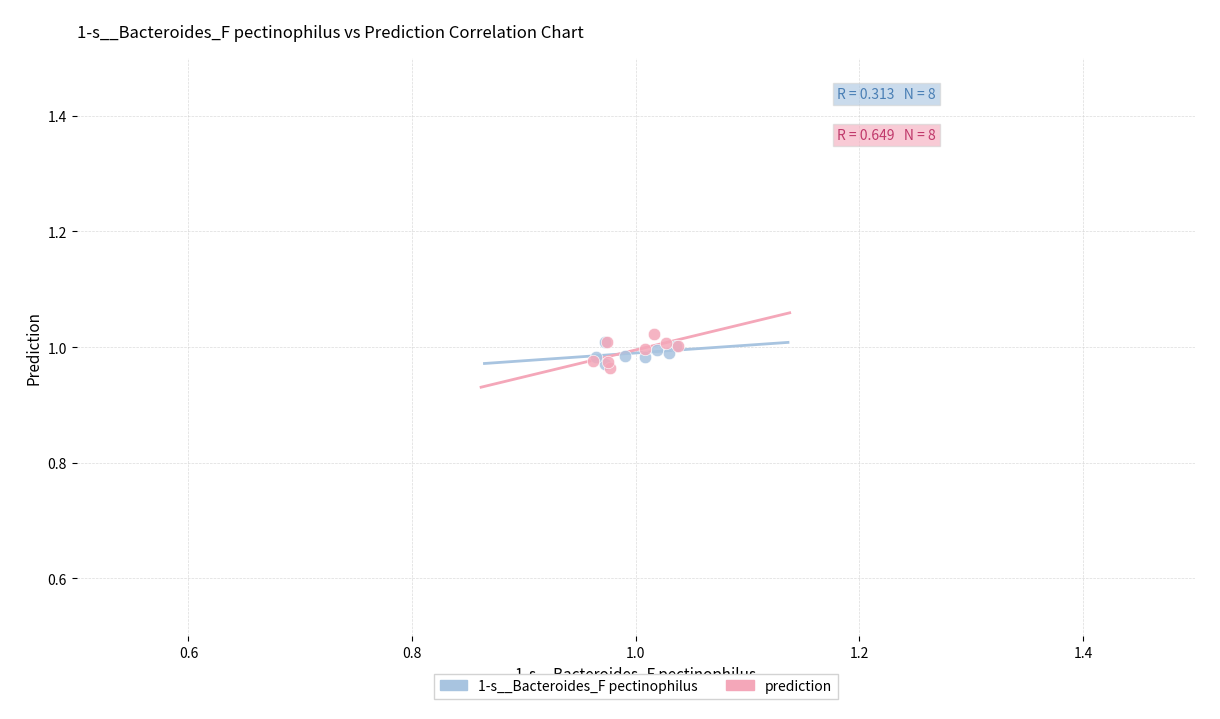

What are all the series names shown in the legend?

1-s__Bacteroides_F pectinophilus, prediction